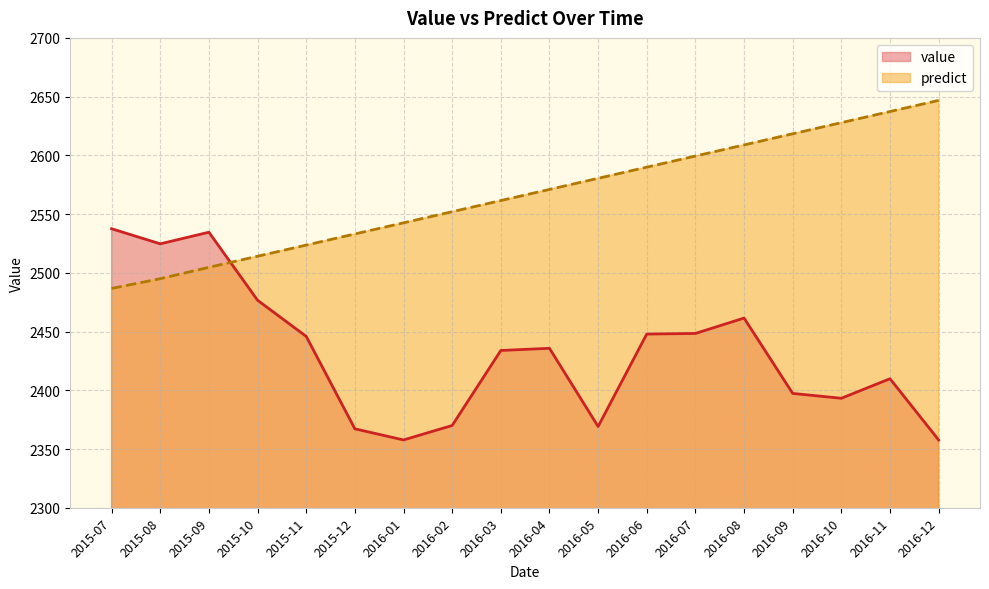

Rank the series by their maximum value, from lowest to highest.

value, predict